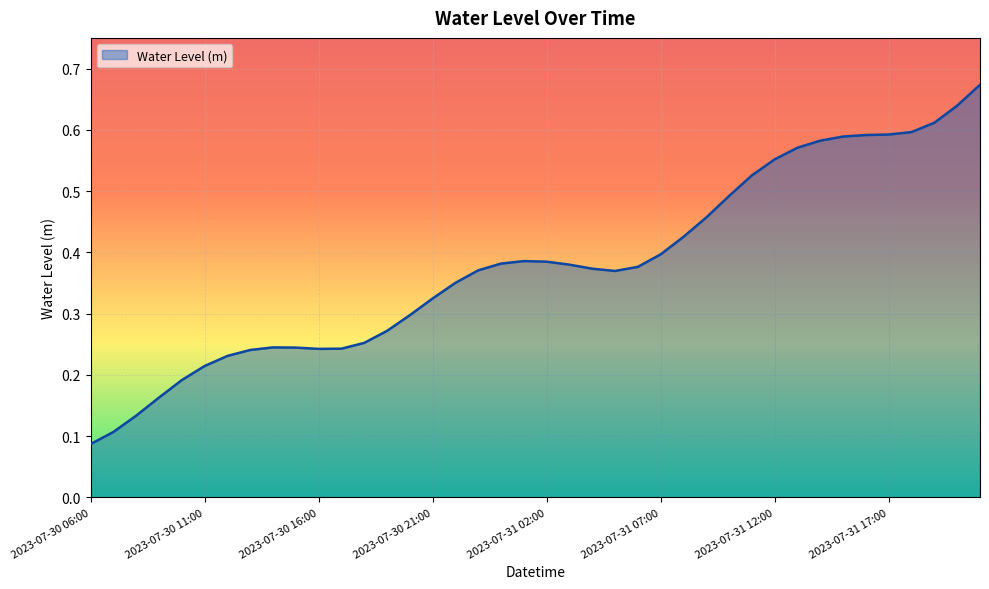

How many lines are shown in the chart?

1